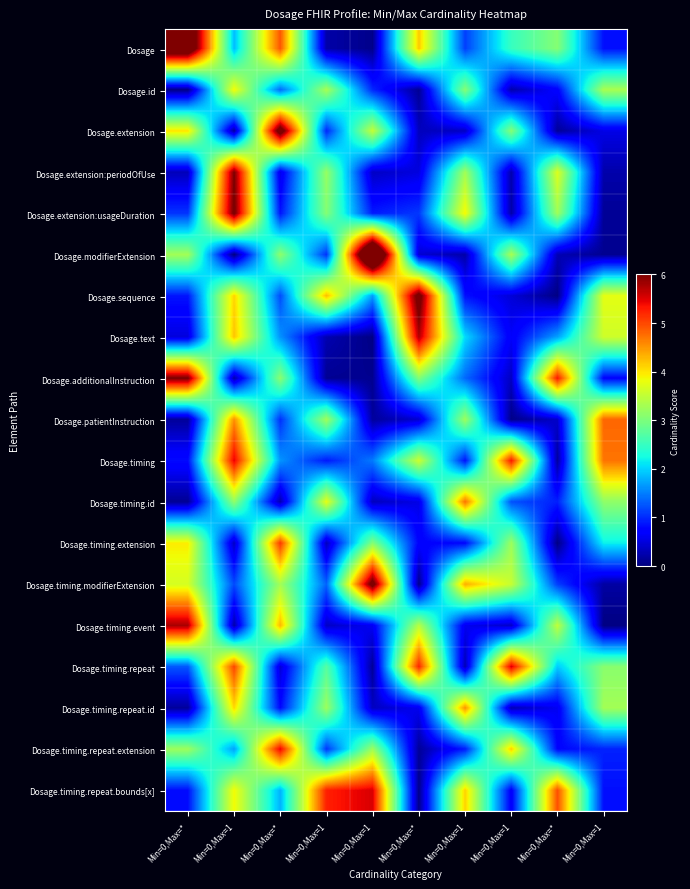

Reading left to right, transcribe all the data shown in this chart.

Dosage: Min=0,Max=*=6.9	Min=0,Max=1=1.9	Min=0,Max=*=4.9	Min=0,Max=1=0.2	Min=0,Max=1=0.1	Min=0,Max=*=4.2	Min=0,Max=1=1.1	Min=0,Max=1=2.5	Min=0,Max=*=3.1	Min=0,Max=1=0.8
Dosage.id: Min=0,Max=*=0.1	Min=0,Max=1=3.9	Min=0,Max=*=1.4	Min=0,Max=1=3.3	Min=0,Max=1=1.0	Min=0,Max=*=0.1	Min=0,Max=1=3.1	Min=0,Max=1=0.3	Min=0,Max=*=0.7	Min=0,Max=1=3.3
Dosage.extension: Min=0,Max=*=4.0	Min=0,Max=1=0.2	Min=0,Max=*=6.5	Min=0,Max=1=1.0	Min=0,Max=1=3.5	Min=0,Max=*=0.3	Min=0,Max=1=0.4	Min=0,Max=1=3.1	Min=0,Max=*=0.1	Min=0,Max=1=0.5
Dosage.extension:periodOfUse: Min=0,Max=*=0.3	Min=0,Max=1=6.0	Min=0,Max=*=0.6	Min=0,Max=1=3.2	Min=0,Max=1=0.4	Min=0,Max=*=0.5	Min=0,Max=1=3.3	Min=0,Max=1=0.3	Min=0,Max=*=3.7	Min=0,Max=1=0.2
Dosage.extension:usageDuration: Min=0,Max=*=1.1	Min=0,Max=1=6.1	Min=0,Max=*=0.9	Min=0,Max=1=3.1	Min=0,Max=1=0.9	Min=0,Max=*=1.1	Min=0,Max=1=3.9	Min=0,Max=1=0.2	Min=0,Max=*=3.3	Min=0,Max=1=0.1
Dosage.modifierExtension: Min=0,Max=*=3.3	Min=0,Max=1=0.0	Min=0,Max=*=3.1	Min=0,Max=1=1.1	Min=0,Max=1=8.2	Min=0,Max=*=0.5	Min=0,Max=1=0.2	Min=0,Max=1=3.3	Min=0,Max=*=0.3	Min=0,Max=1=0.1
Dosage.sequence: Min=0,Max=*=0.9	Min=0,Max=1=4.1	Min=0,Max=*=1.2	Min=0,Max=1=4.2	Min=0,Max=1=1.7	Min=0,Max=*=6.3	Min=0,Max=1=0.8	Min=0,Max=1=0.5	Min=0,Max=*=0.0	Min=0,Max=1=3.8
Dosage.text: Min=0,Max=*=0.5	Min=0,Max=1=4.2	Min=0,Max=*=1.6	Min=0,Max=1=0.3	Min=0,Max=1=0.0	Min=0,Max=*=5.7	Min=0,Max=1=2.0	Min=0,Max=1=0.7	Min=0,Max=*=1.7	Min=0,Max=1=3.6
Dosage.additionalInstruction: Min=0,Max=*=6.1	Min=0,Max=1=0.2	Min=0,Max=*=3.1	Min=0,Max=1=0.1	Min=0,Max=1=0.1	Min=0,Max=*=3.0	Min=0,Max=1=1.4	Min=0,Max=1=0.4	Min=0,Max=*=5.3	Min=0,Max=1=0.7
Dosage.patientInstruction: Min=0,Max=*=0.1	Min=0,Max=1=4.5	Min=0,Max=*=1.0	Min=0,Max=1=3.3	Min=0,Max=1=0.2	Min=0,Max=*=0.4	Min=0,Max=1=3.2	Min=0,Max=1=0.1	Min=0,Max=*=0.4	Min=0,Max=1=4.8
Dosage.timing: Min=0,Max=*=0.8	Min=0,Max=1=5.5	Min=0,Max=*=1.6	Min=0,Max=1=0.9	Min=0,Max=1=1.5	Min=0,Max=*=3.6	Min=0,Max=1=0.9	Min=0,Max=1=5.3	Min=0,Max=*=0.2	Min=0,Max=1=4.7
Dosage.timing.id: Min=0,Max=*=0.1	Min=0,Max=1=3.2	Min=0,Max=*=0.2	Min=0,Max=1=3.8	Min=0,Max=1=0.3	Min=0,Max=*=0.5	Min=0,Max=1=4.7	Min=0,Max=1=1.2	Min=0,Max=*=0.9	Min=0,Max=1=3.1
Dosage.timing.extension: Min=0,Max=*=4.0	Min=0,Max=1=0.4	Min=0,Max=*=5.1	Min=0,Max=1=0.3	Min=0,Max=1=3.1	Min=0,Max=*=0.7	Min=0,Max=1=0.8	Min=0,Max=1=3.2	Min=0,Max=*=0.0	Min=0,Max=1=2.2
Dosage.timing.modifierExtension: Min=0,Max=*=3.6	Min=0,Max=1=1.2	Min=0,Max=*=3.3	Min=0,Max=1=1.3	Min=0,Max=1=6.3	Min=0,Max=*=0.1	Min=0,Max=1=4.3	Min=0,Max=1=3.5	Min=0,Max=*=1.1	Min=0,Max=1=0.2
Dosage.timing.event: Min=0,Max=*=5.8	Min=0,Max=1=0.2	Min=0,Max=*=4.3	Min=0,Max=1=0.4	Min=0,Max=1=0.6	Min=0,Max=*=3.4	Min=0,Max=1=0.6	Min=0,Max=1=0.4	Min=0,Max=*=3.5	Min=0,Max=1=0.0
Dosage.timing.repeat: Min=0,Max=*=1.3	Min=0,Max=1=5.0	Min=0,Max=*=0.5	Min=0,Max=1=2.7	Min=0,Max=1=0.1	Min=0,Max=*=5.2	Min=0,Max=1=0.3	Min=0,Max=1=5.5	Min=0,Max=*=1.9	Min=0,Max=1=3.1
Dosage.timing.repeat.id: Min=0,Max=*=0.2	Min=0,Max=1=4.1	Min=0,Max=*=0.8	Min=0,Max=1=3.2	Min=0,Max=1=0.4	Min=0,Max=*=0.6	Min=0,Max=1=4.5	Min=0,Max=1=0.3	Min=0,Max=*=0.6	Min=0,Max=1=3.3
Dosage.timing.repeat.extension: Min=0,Max=*=3.2	Min=0,Max=1=1.7	Min=0,Max=*=5.4	Min=0,Max=1=1.1	Min=0,Max=1=3.2	Min=0,Max=*=0.1	Min=0,Max=1=0.9	Min=0,Max=1=4.1	Min=0,Max=*=0.8	Min=0,Max=1=0.9
Dosage.timing.repeat.bounds[x]: Min=0,Max=*=0.8	Min=0,Max=1=3.9	Min=0,Max=*=1.8	Min=0,Max=1=5.3	Min=0,Max=1=5.5	Min=0,Max=*=0.1	Min=0,Max=1=4.1	Min=0,Max=1=0.7	Min=0,Max=*=5.0	Min=0,Max=1=0.8